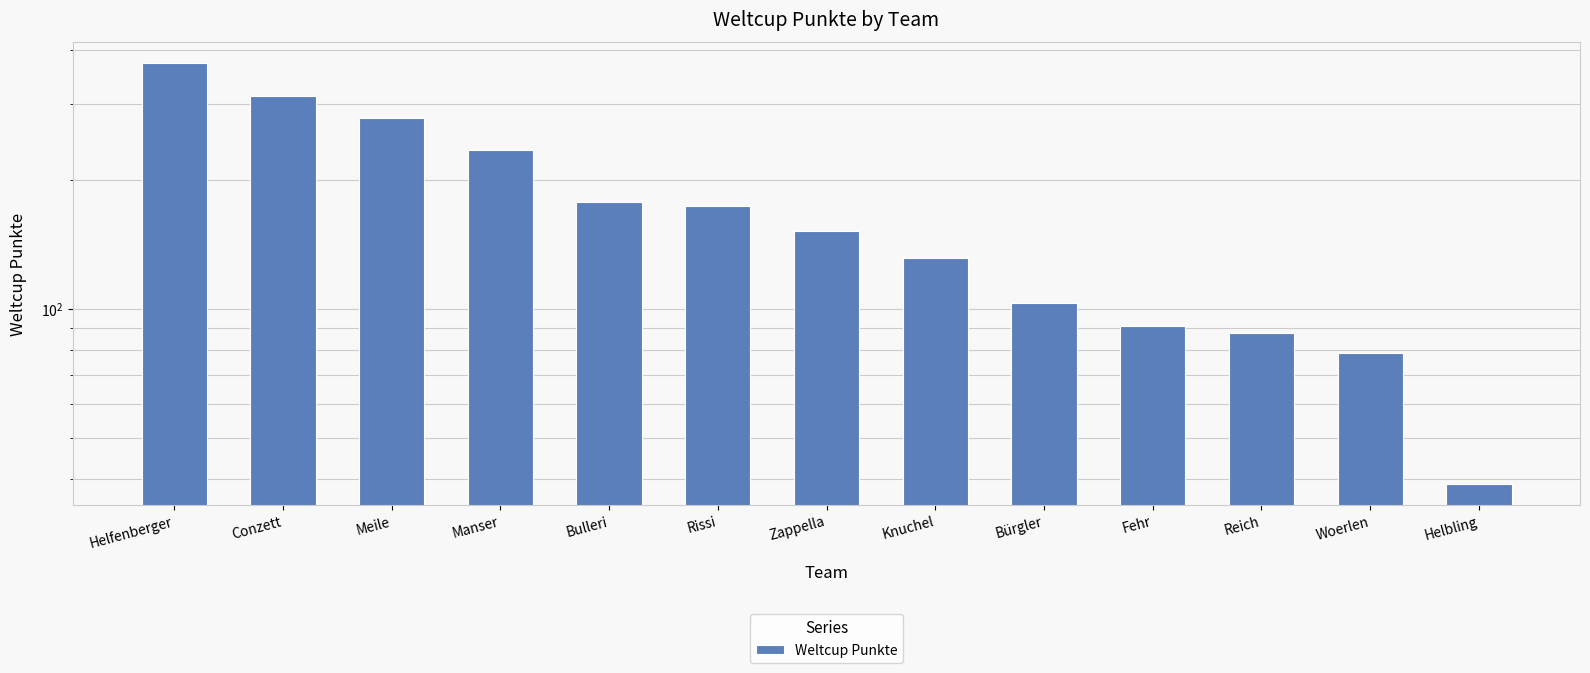

List the labels in order of value, largest first.

Helfenberger, Conzett, Meile, Manser, Bulleri, Rissi, Zappella, Knuchel, Bürgler, Fehr, Reich, Woerlen, Helbling